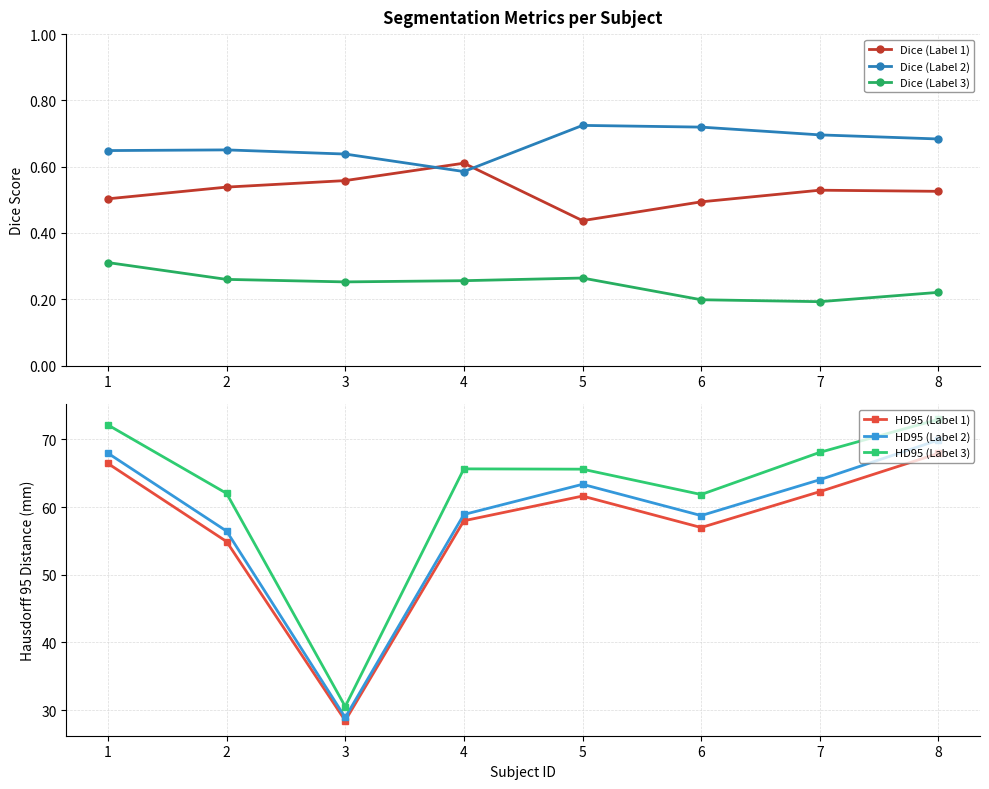

In Dice (Label 2), how many points are lower than both neighbors (excluding endpoints)?

1